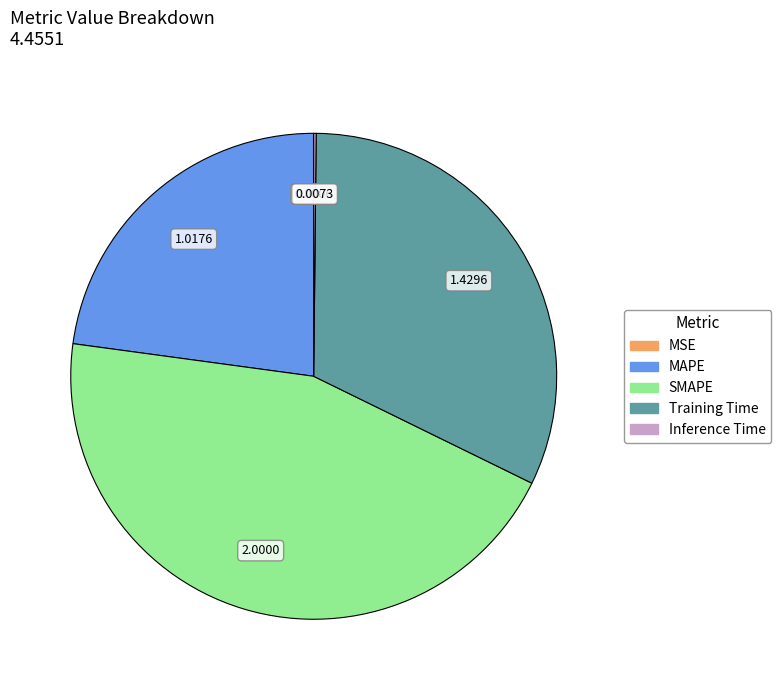

Between SMAPE and Training Time, which is larger?

SMAPE